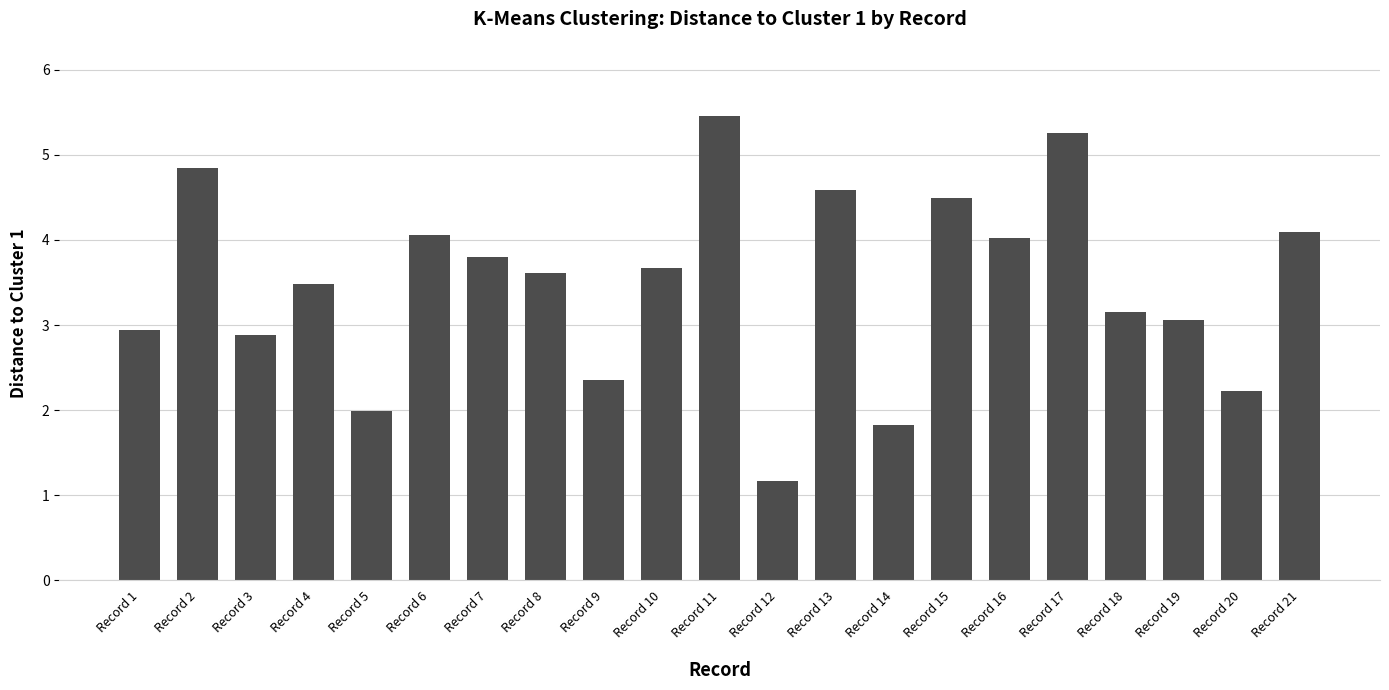

Reading right to left, list all the values displayed in this chart.

4.1	2.2	3.1	3.1	5.3	4.0	4.5	1.8	4.6	1.2	5.5	3.7	2.4	3.6	3.8	4.1	2.0	3.5	2.9	4.8	2.9